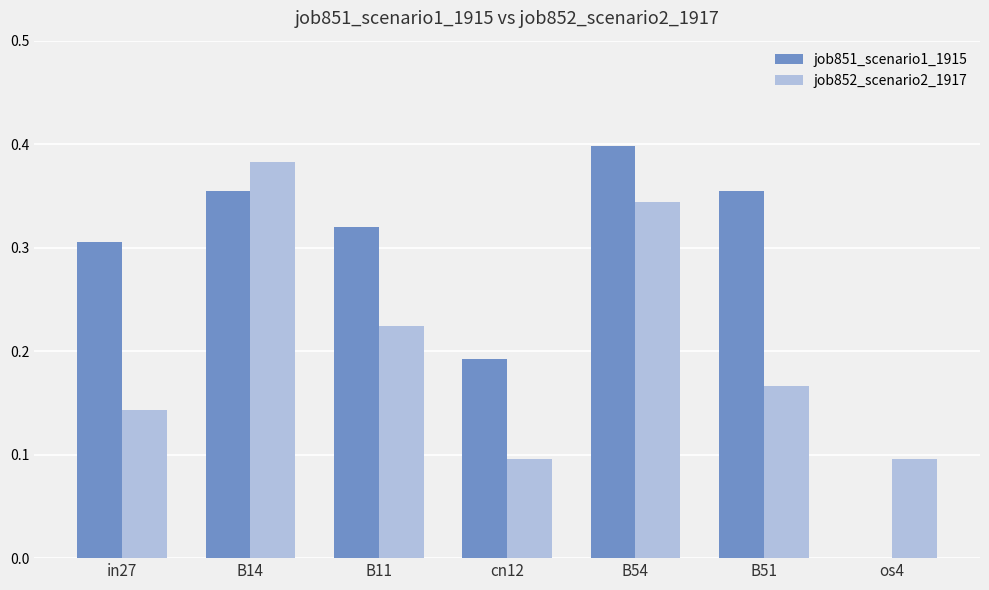

Between B14 and B51, which series saw the biggest shift?

job852_scenario2_1917